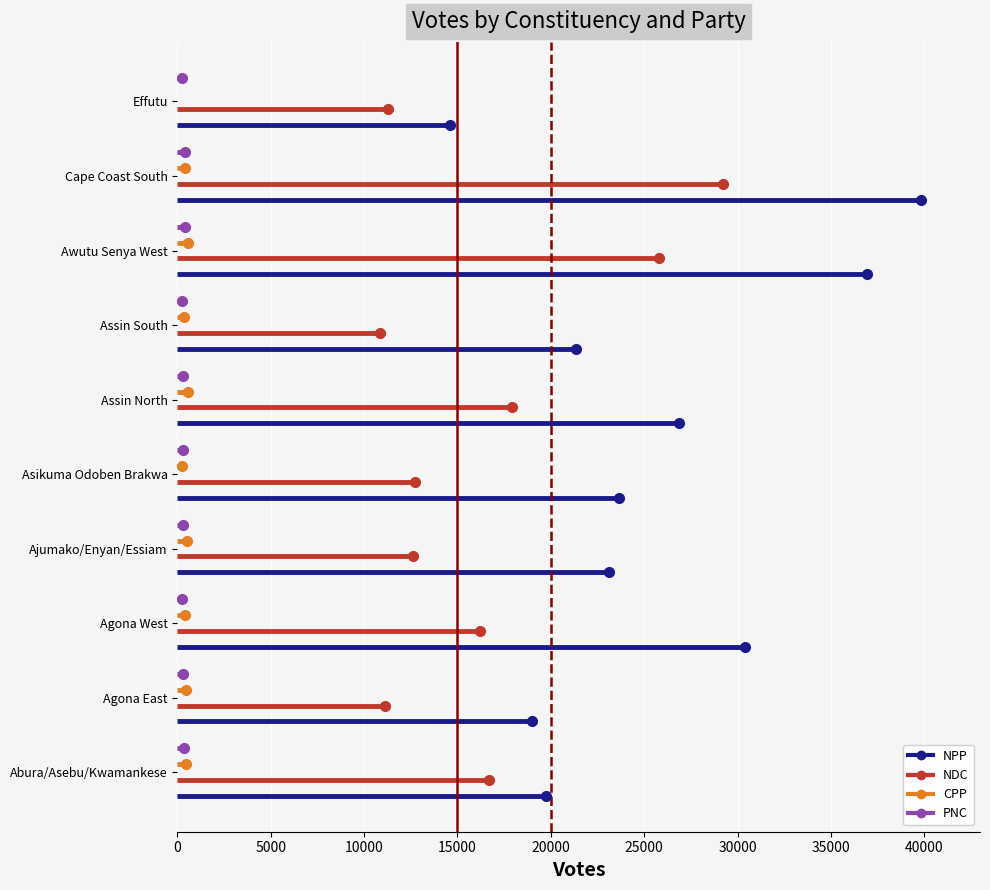

Between 0 and 5000, which series saw the biggest shift?

NPP